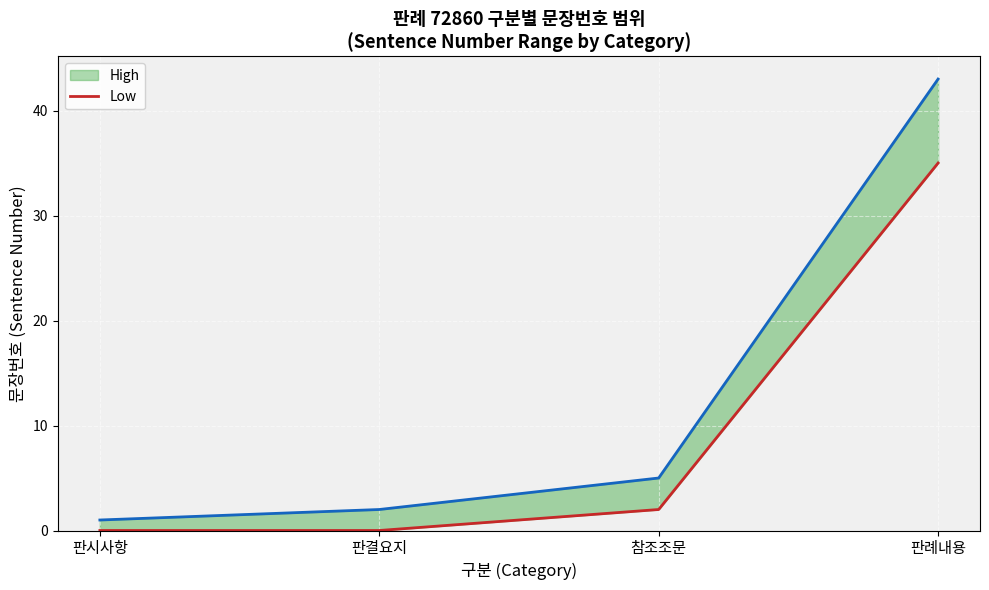

How many categories are shown in the chart?

4